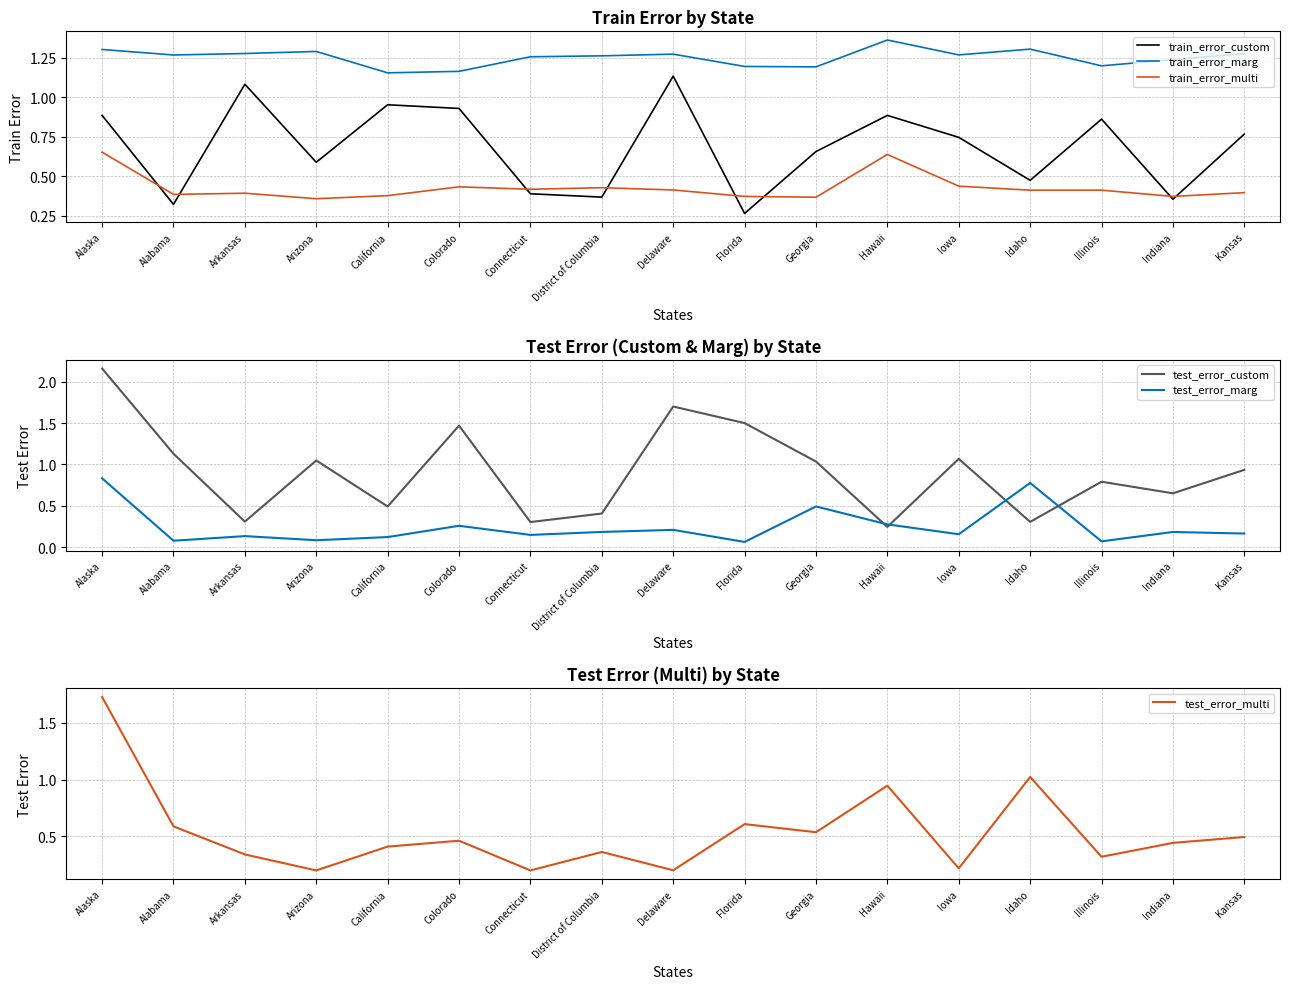

What is the label of the 12th point from the right?

Colorado